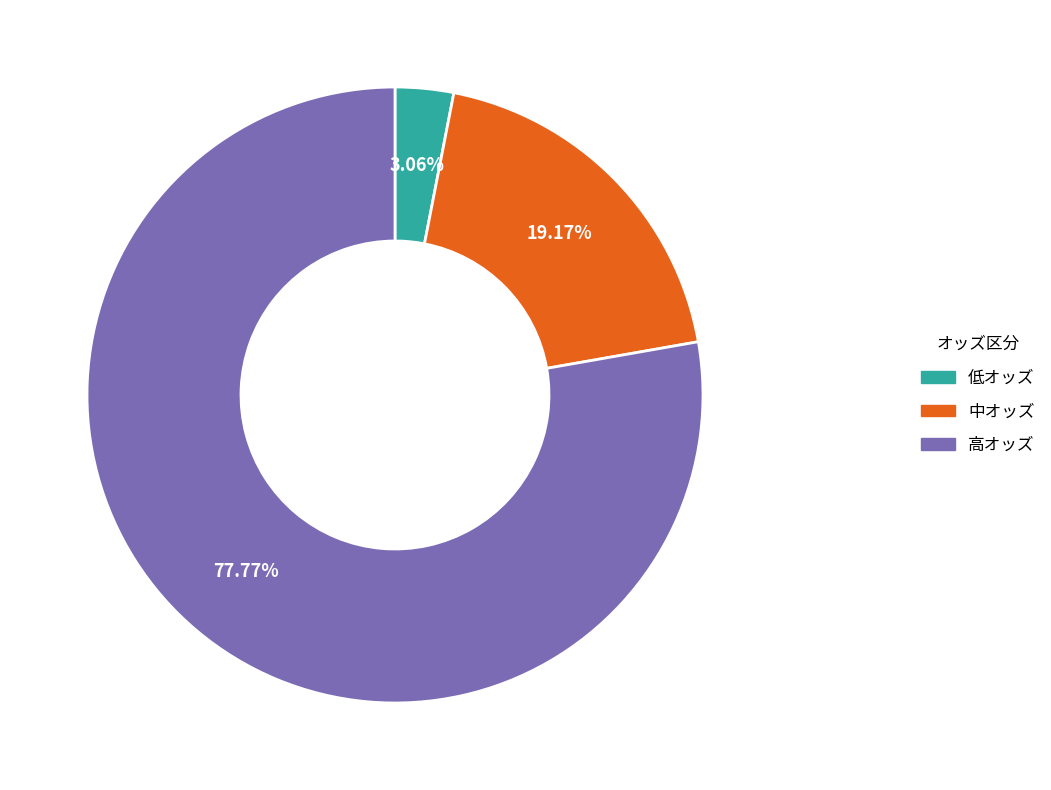

Is there any slice that represents more than half of the pie?

Yes